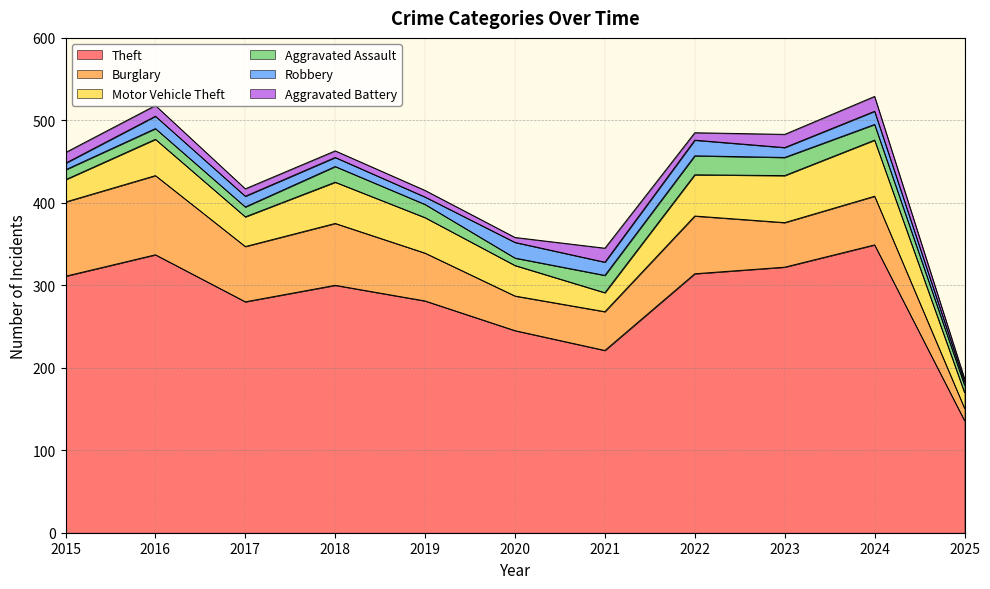

Which category has the highest value across all series?

2024